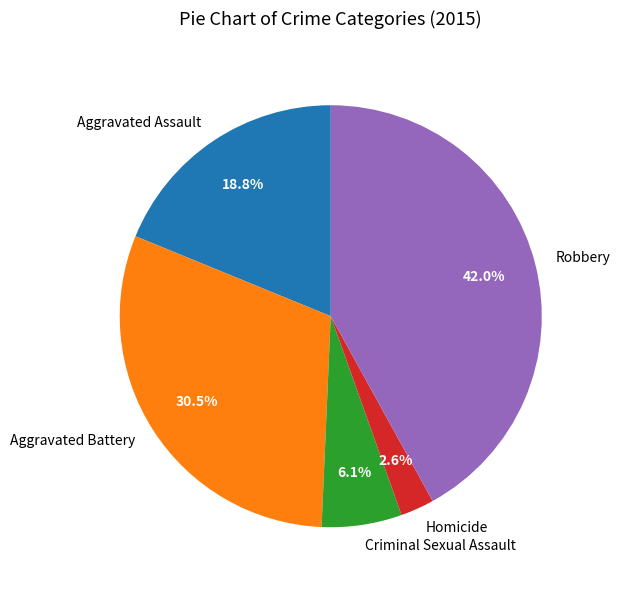

To the nearest percent, what percentage of the pie is Homicide?

3%